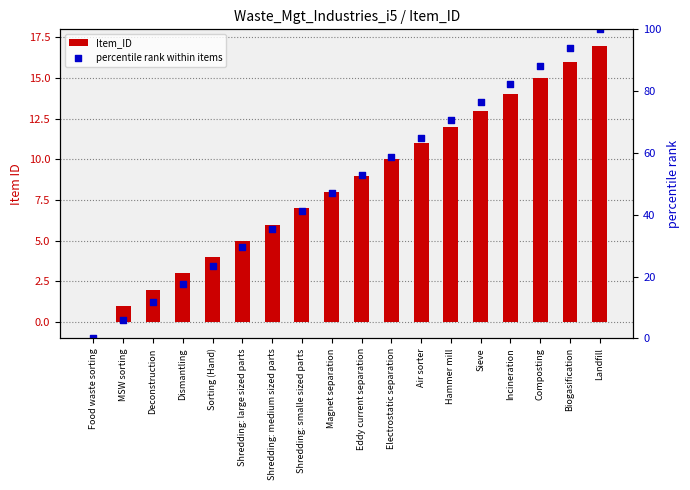

Which series contains the lowest Y value?

Item_ID